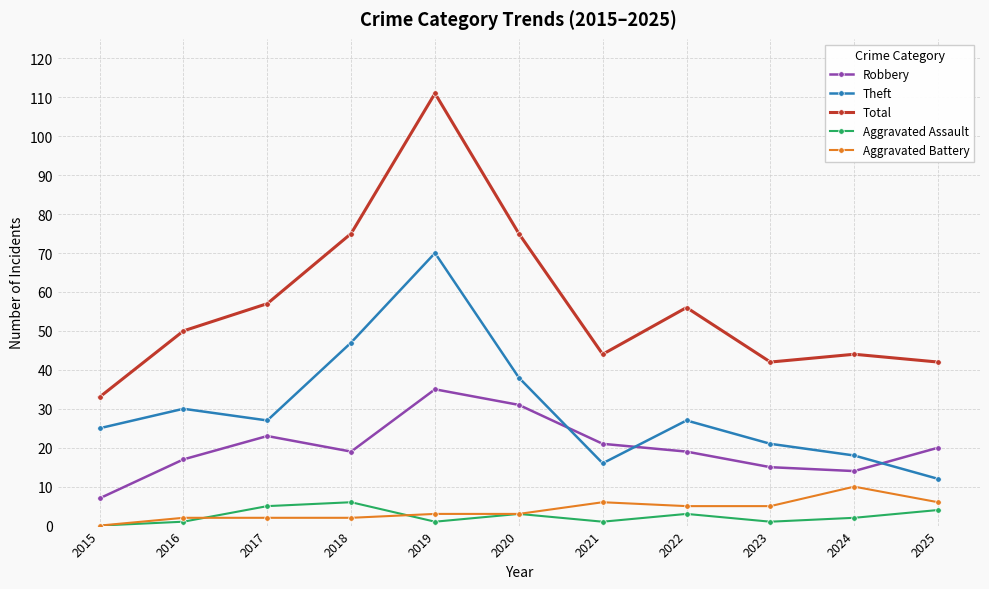

Does the chart have visible grid lines?

Yes